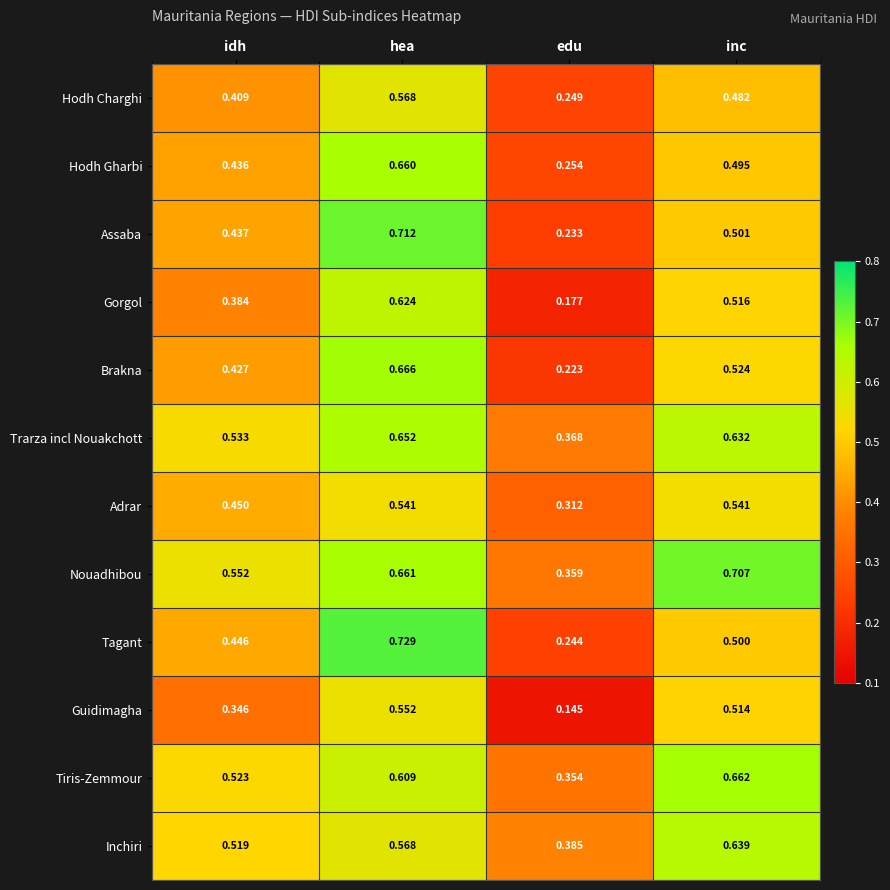

At edu, list the series in order from smallest to largest.

Guidimagha, Gorgol, Brakna, Assaba, Tagant, Hodh Charghi, Hodh Gharbi, Adrar, Tiris-Zemmour, Nouadhibou, Trarza incl Nouakchott, Inchiri